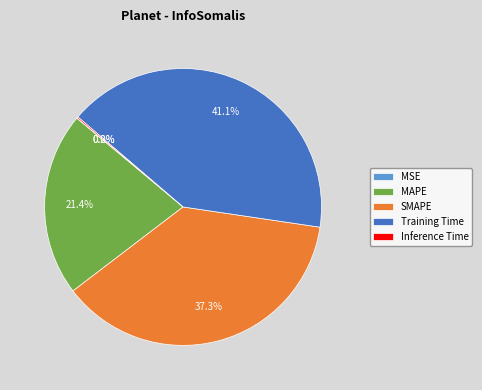

What is the ratio of the value at Training Time to the value at SMAPE?

1.1